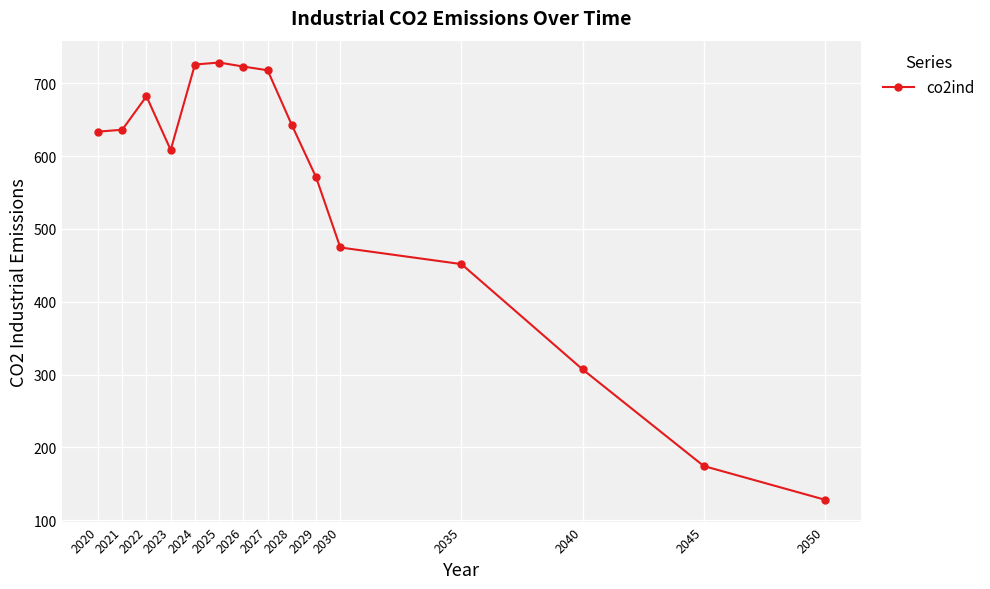

What is the sum of all values?

8205.7